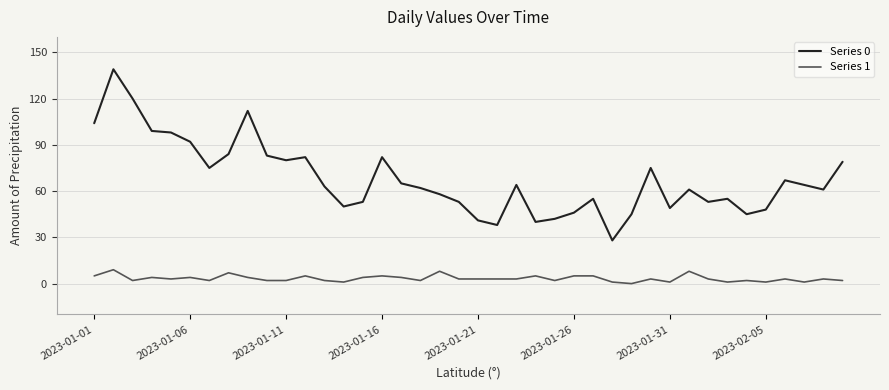

Which series has the widest spread of values?

Series 0